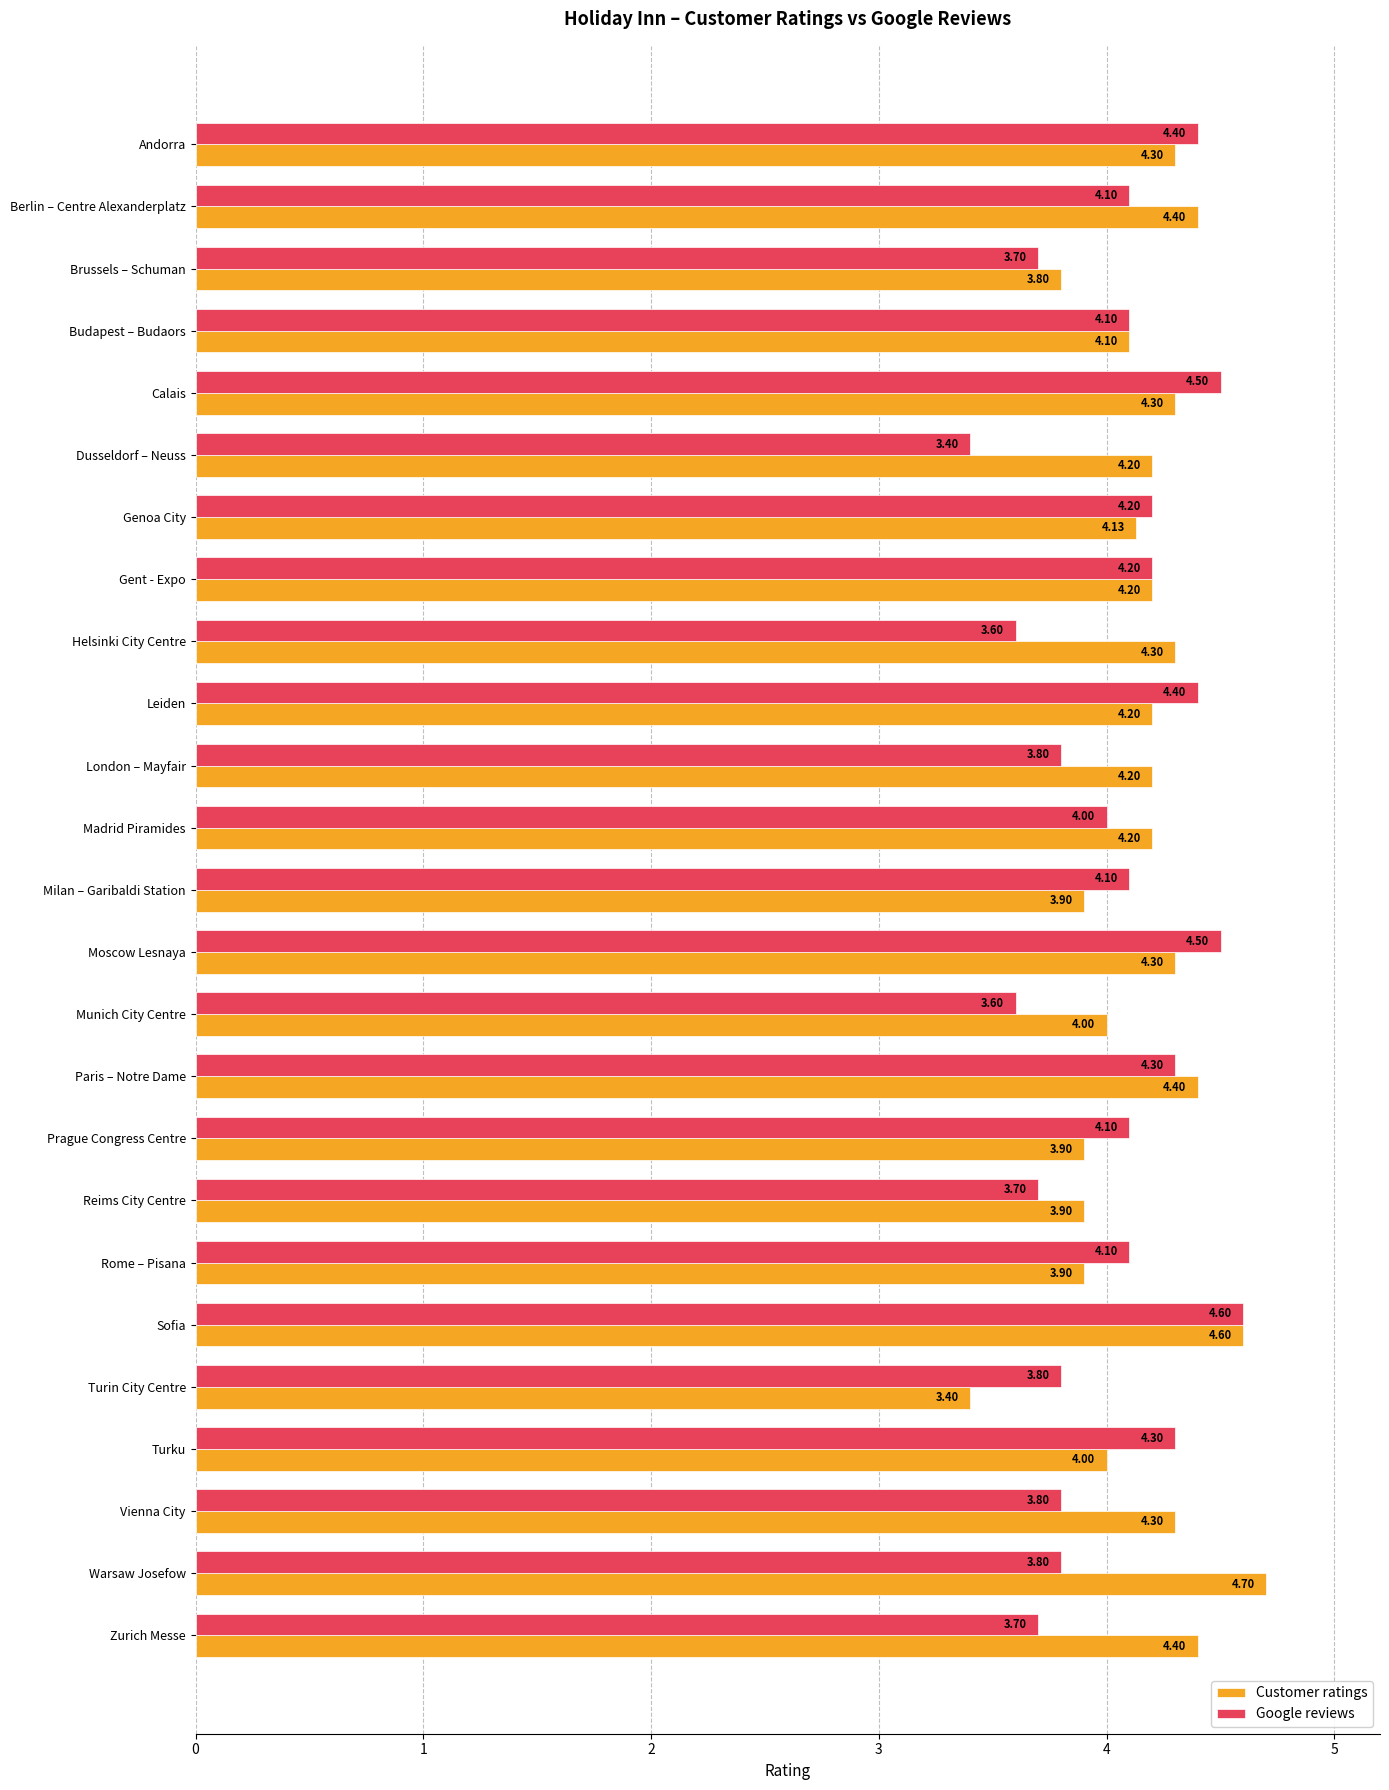

Which series has the widest spread of values?

Customer ratings